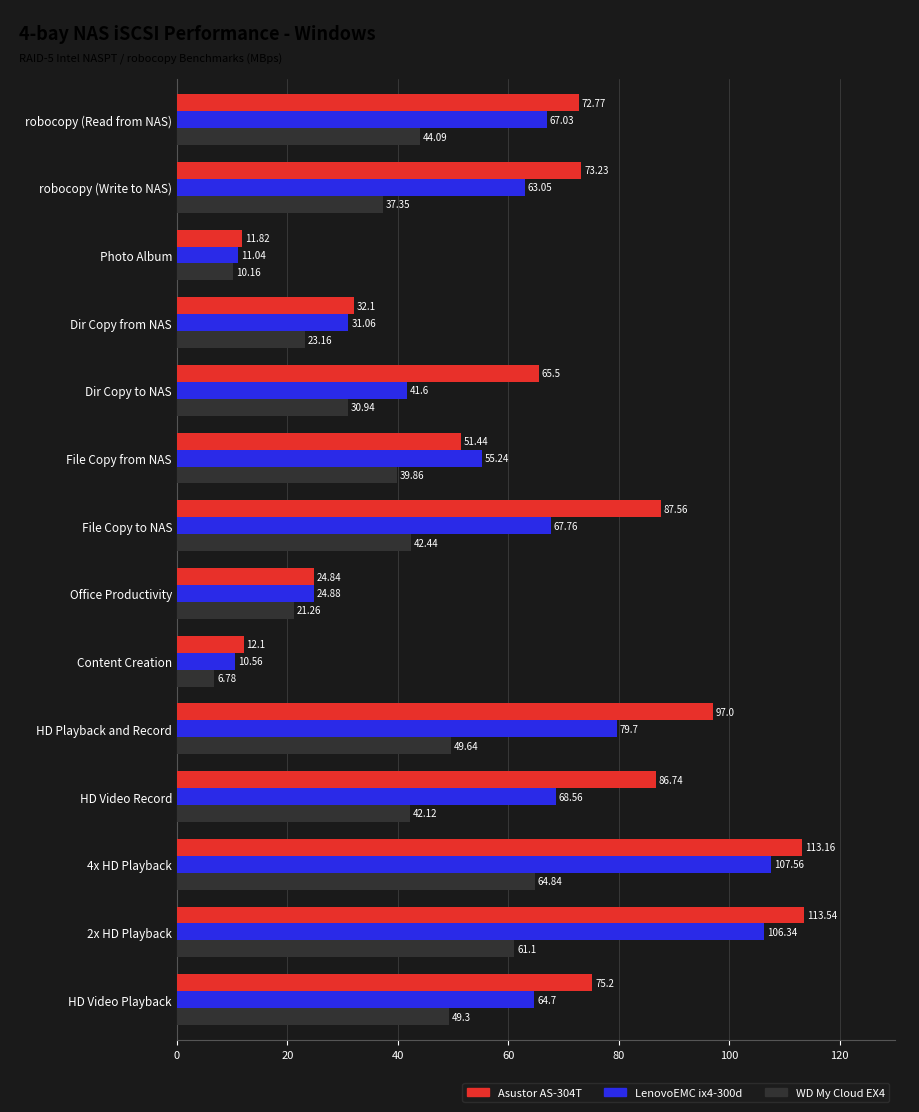

Rank the categories by Asustor AS-304T value from highest to lowest.

2x HD Playback, 4x HD Playback, HD Playback and Record, File Copy to NAS, HD Video Record, HD Video Playback, robocopy (Write to NAS), robocopy (Read from NAS), Dir Copy to NAS, File Copy from NAS, Dir Copy from NAS, Office Productivity, Content Creation, Photo Album